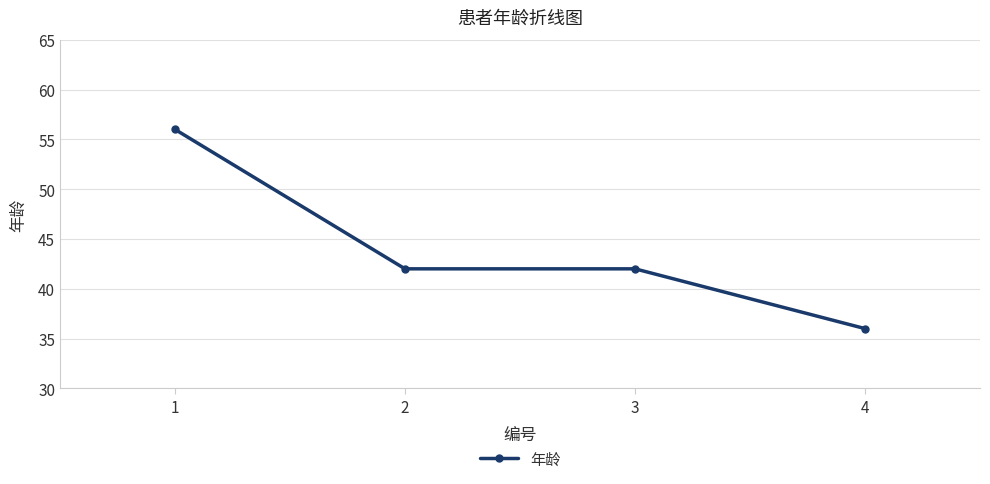

True or false: the data has more than 2 interior local peaks.

False